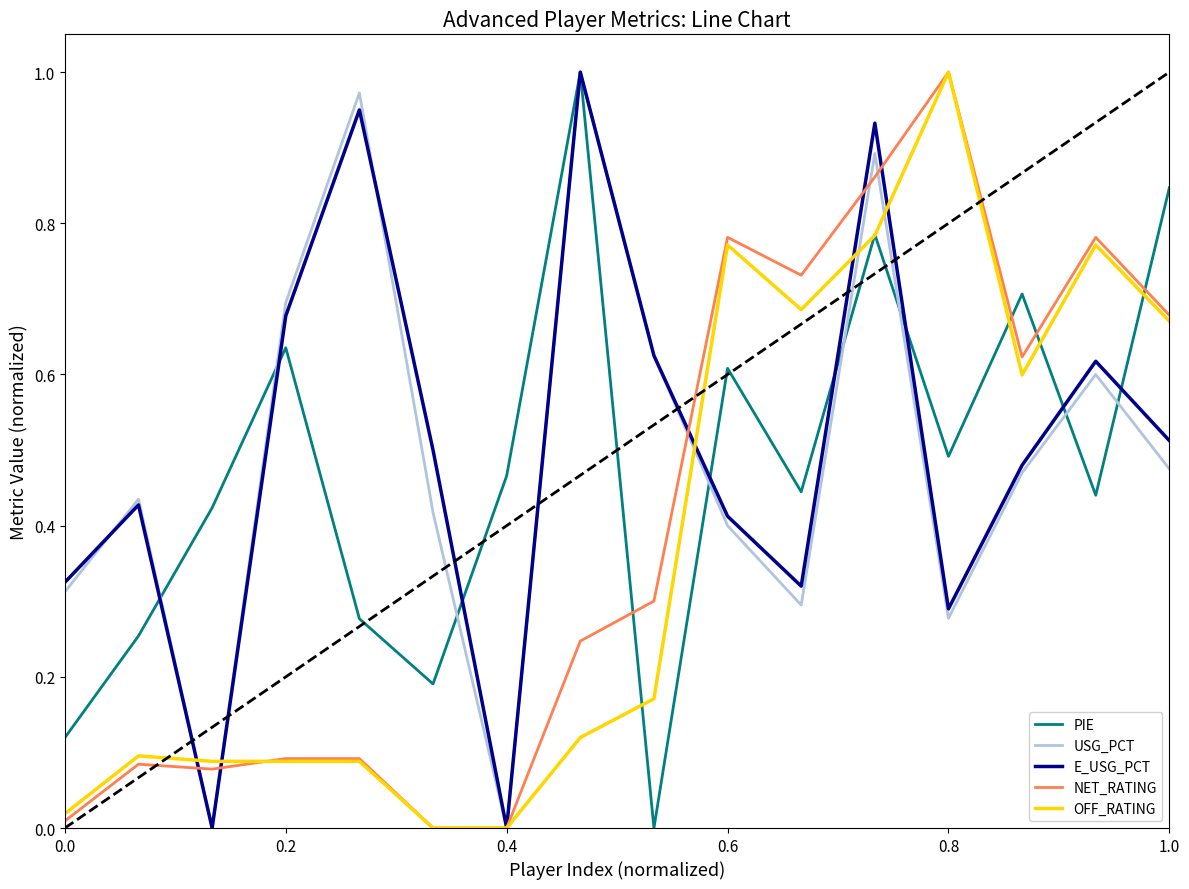

What is the average value of the OFF_RATING series?

0.4